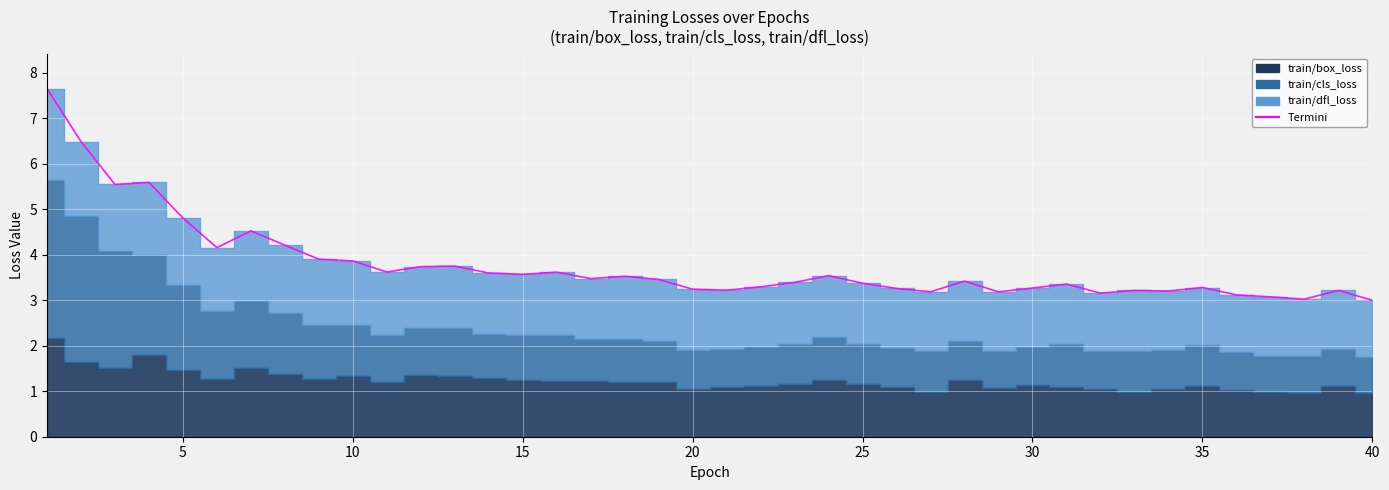

Between which two adjacent categories do train/box_loss and train/cls_loss first intersect?

6 and 7